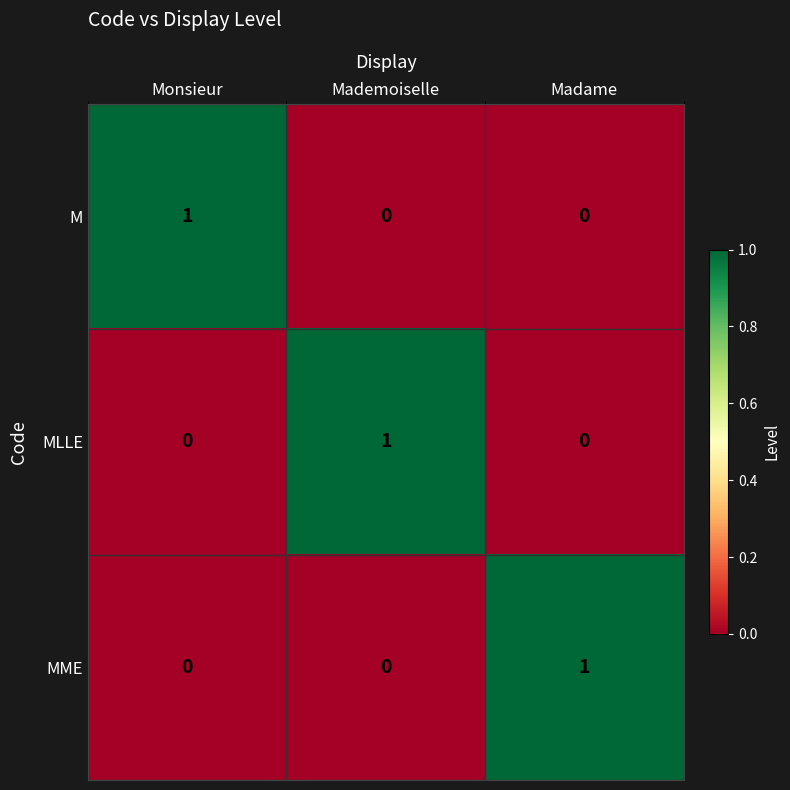

Reading right to left, list all the values displayed in this chart.

M: 0	0	1
MLLE: 0	1	0
MME: 1	0	0